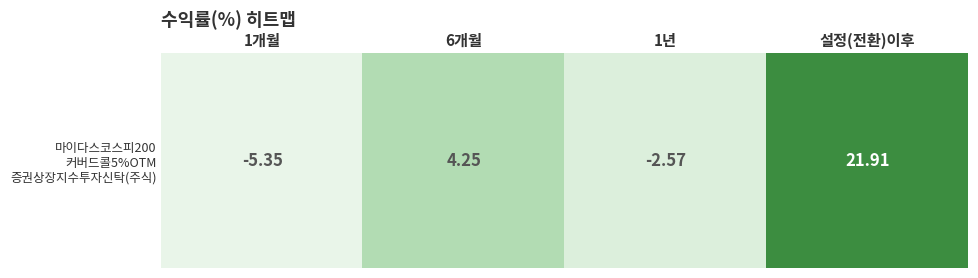

How many data points are less than 4?

2